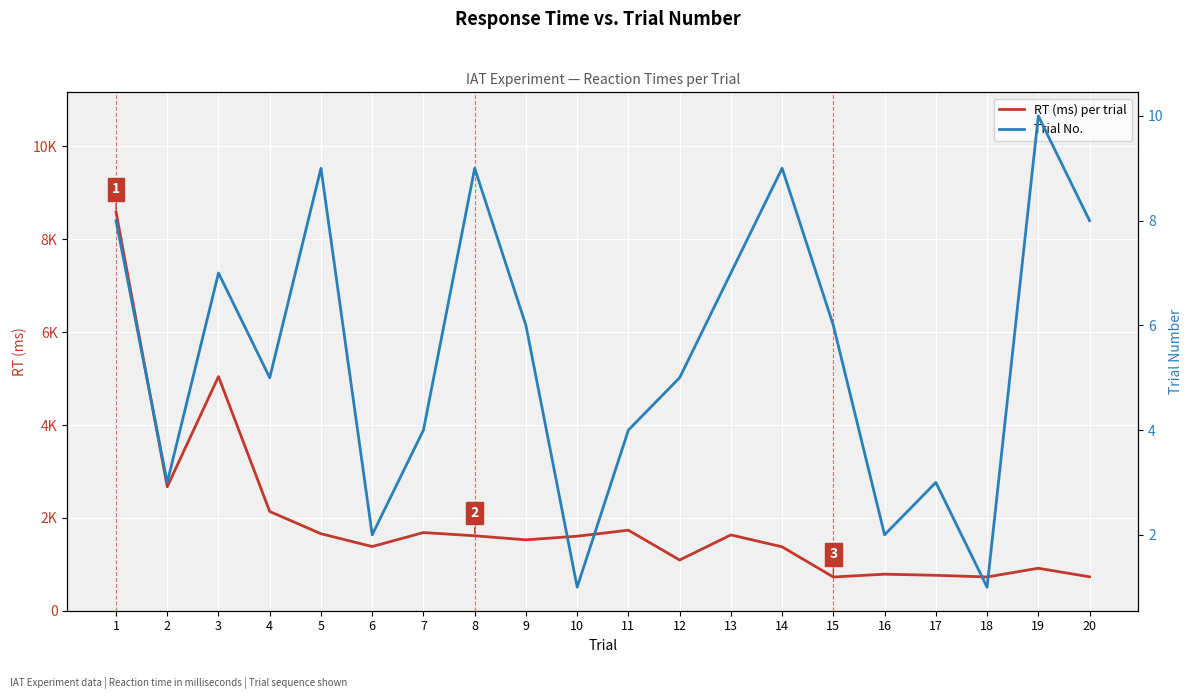

True or false: RT (ms) per trial has more than 0 points higher than both neighbors.

True